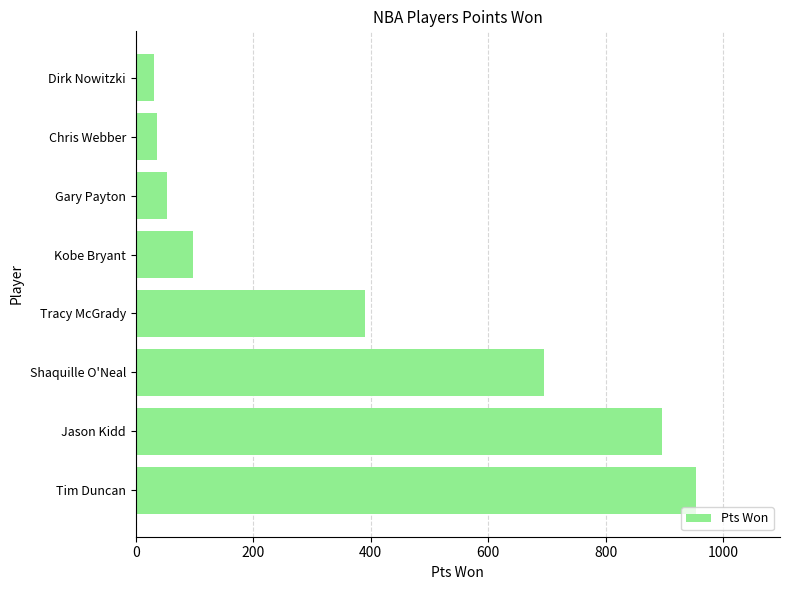

Are the bars grouped side by side (vs. stacked)?

No